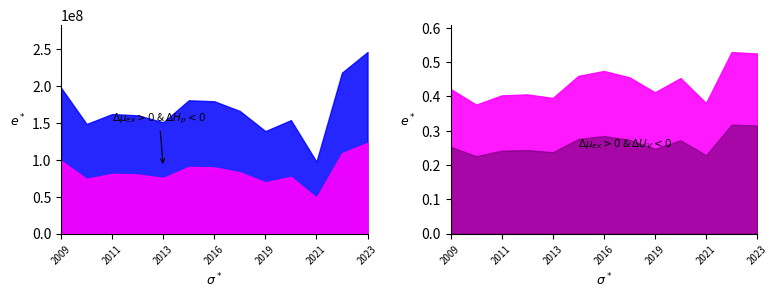

At which label does GrossProfit first exceed 161896000?

2009